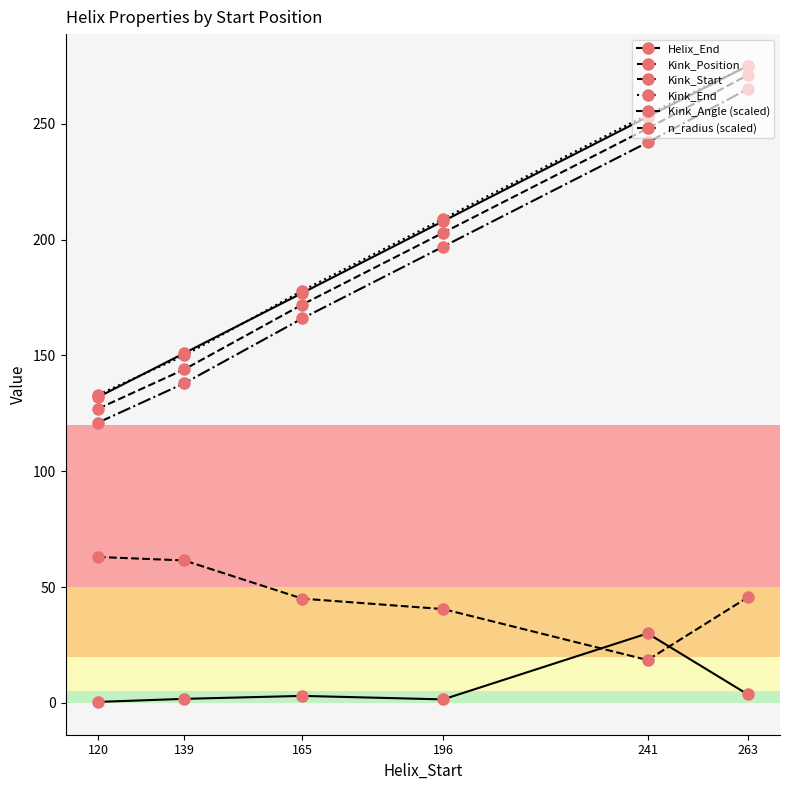

How many data points in Kink_Angle (scaled) are less than 3?

3